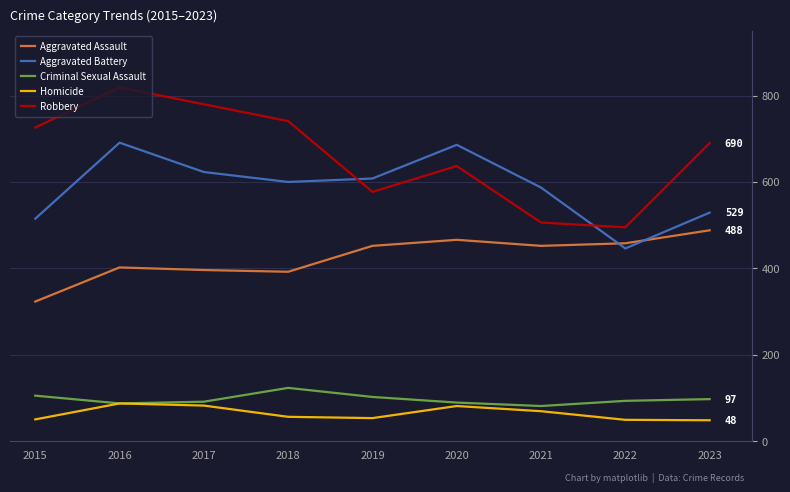

Is the value of Robbery at 2015 greater than the value of Criminal Sexual Assault at 2017?

Yes